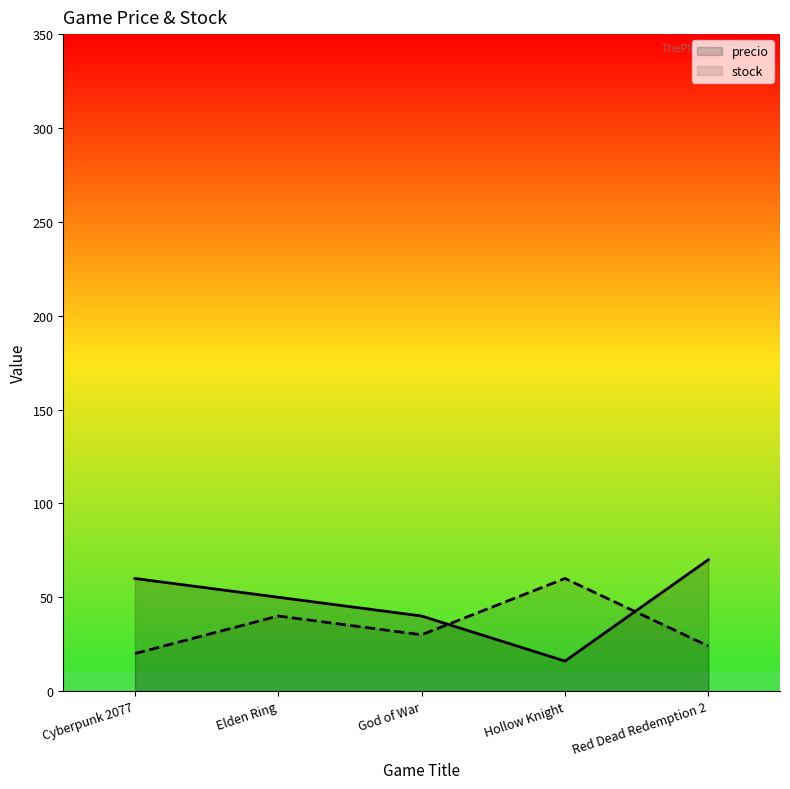

Between Cyberpunk 2077 and Elden Ring, which series saw the biggest shift?

stock